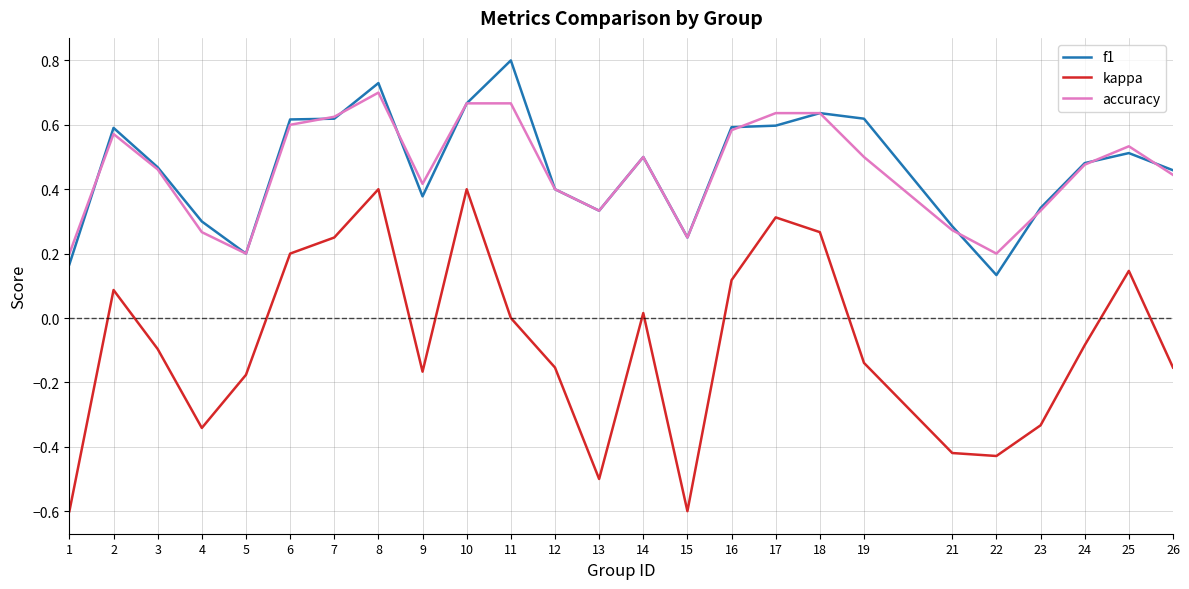

Between 13 and 18, which series saw the biggest shift?

kappa